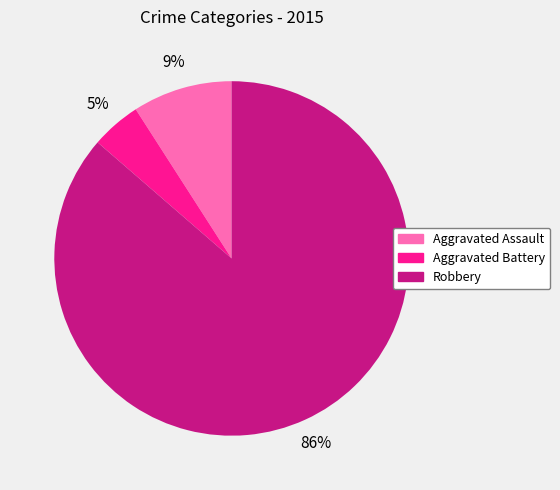

To the nearest percent, what is the average slice percentage?

33%